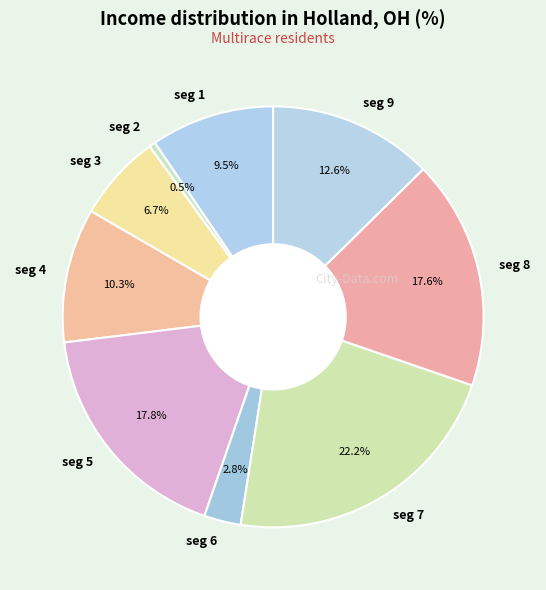

Is seg 1 the majority of the pie?

No